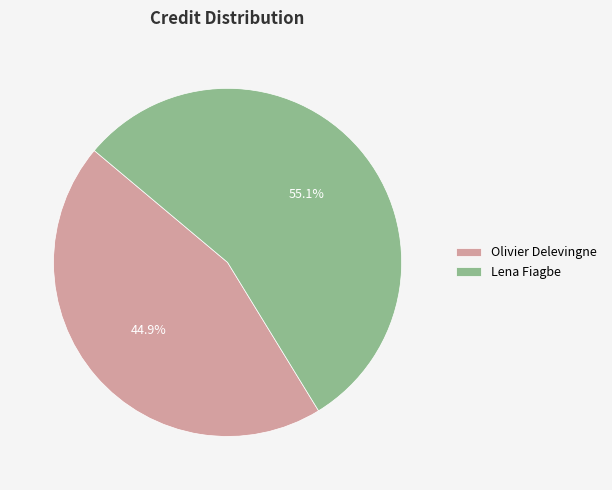

Do Olivier Delevingne and Lena Fiagbe together represent more than half of the pie?

Yes